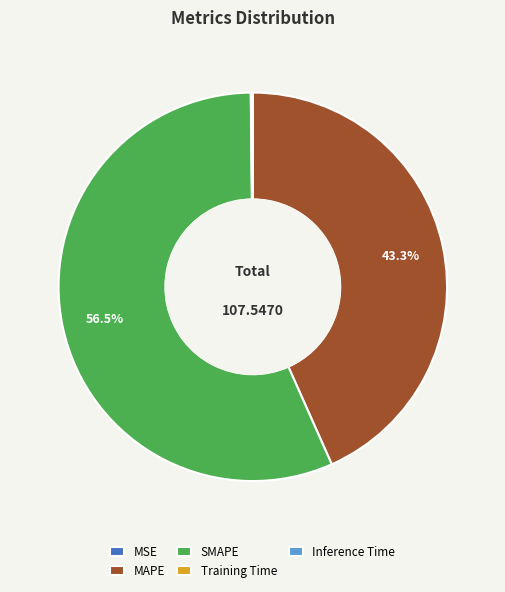

Does MAPE account for over 50% of the chart?

No